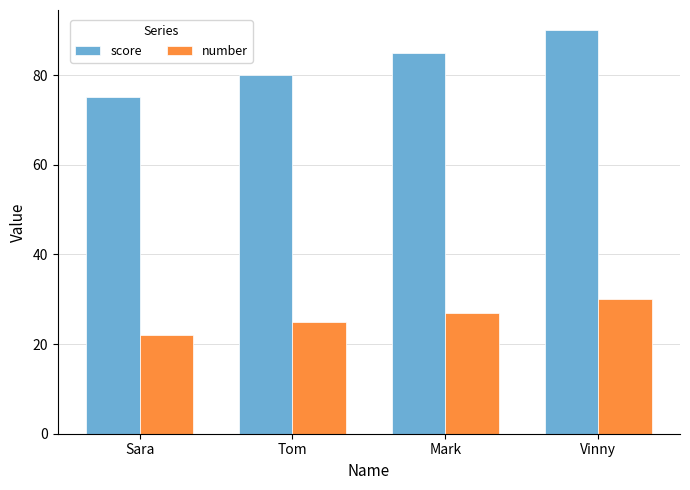

What is the total value across all series at Vinny?

120